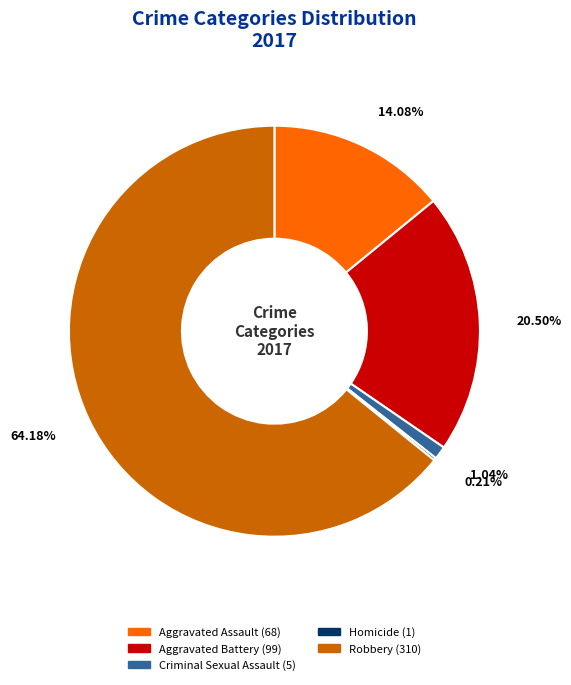

What percentage do Criminal Sexual Assault and Robbery together represent?

65.2%